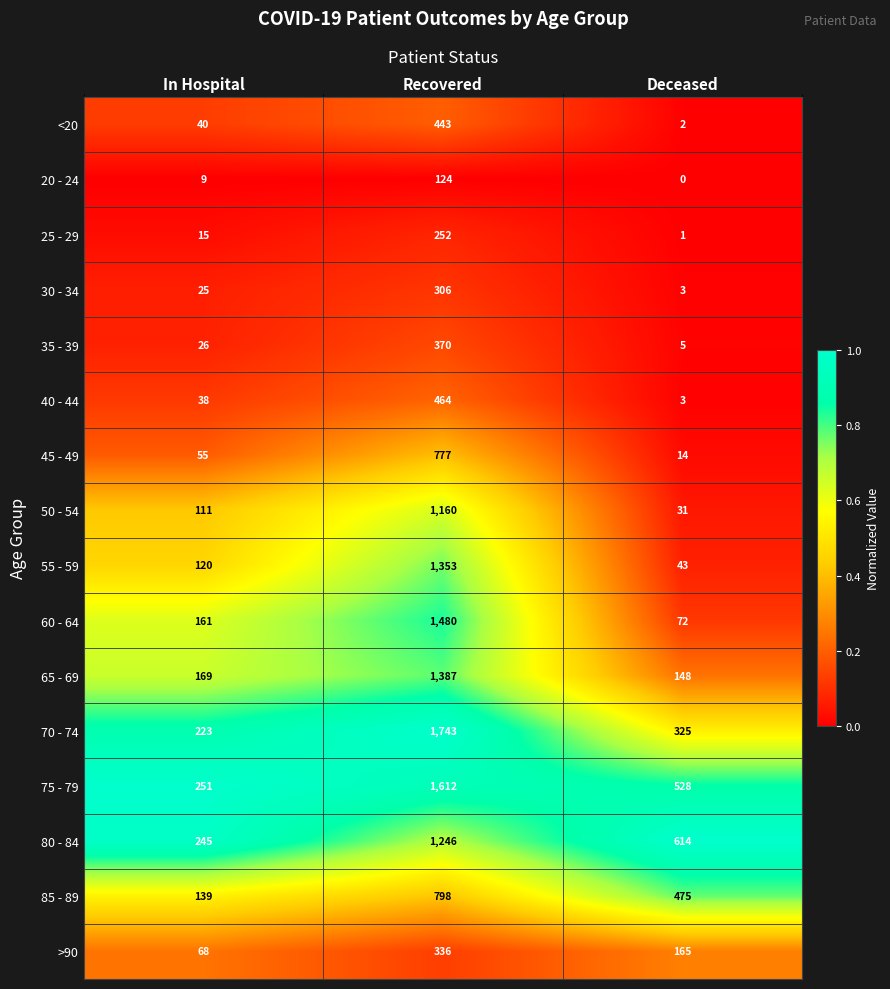

Which series has the widest spread of values?

70 - 74